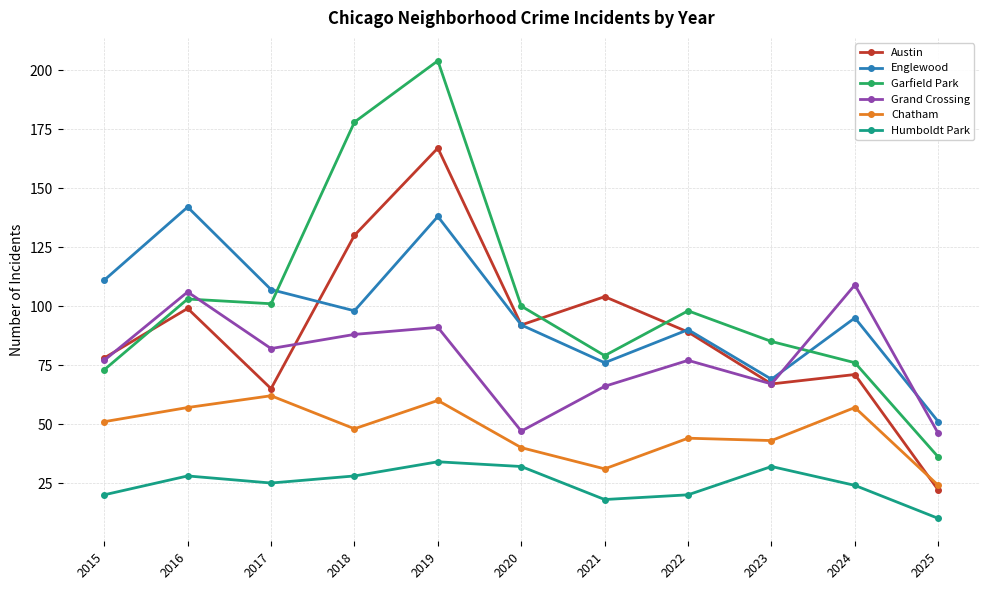

What are all the series names shown in the legend?

Austin, Englewood, Garfield Park, Grand Crossing, Chatham, Humboldt Park